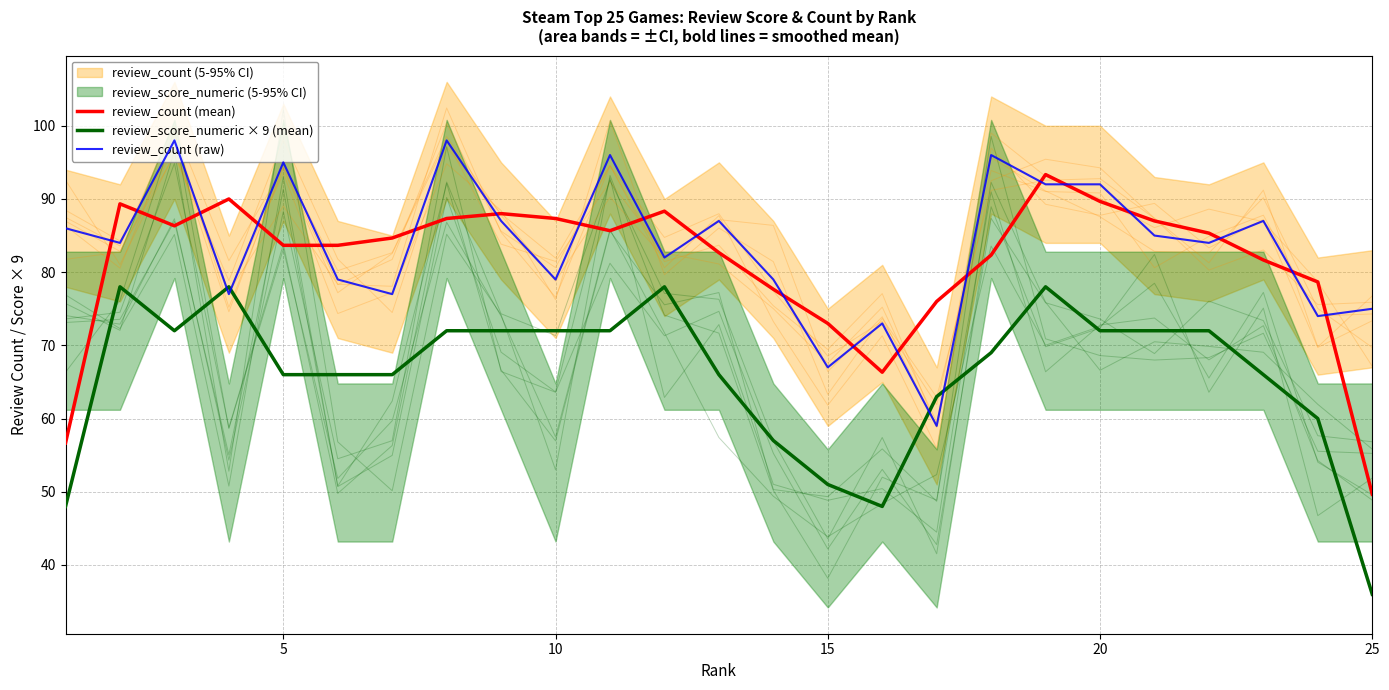

What is the difference between the maximum and second lowest values in the review_score_numeric × 9 (mean) series?

30.0